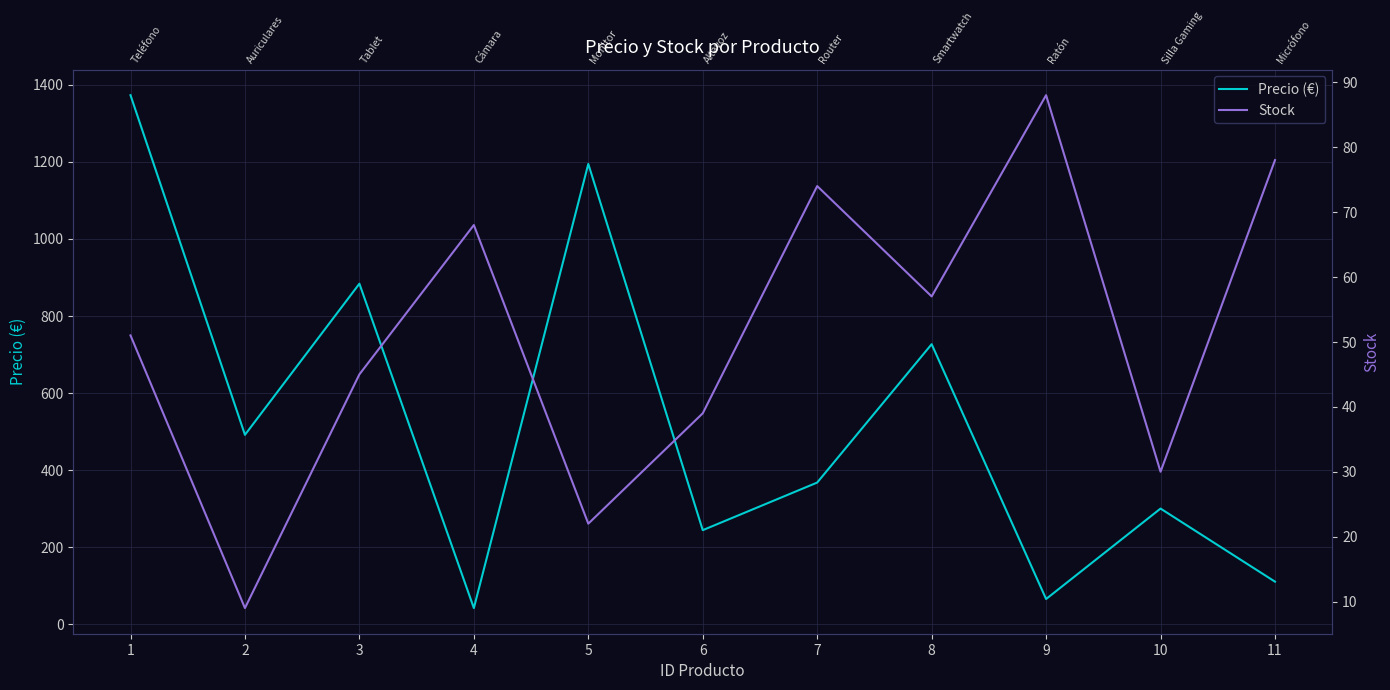

List the series in order of their peak value, highest first.

Precio (€), Stock